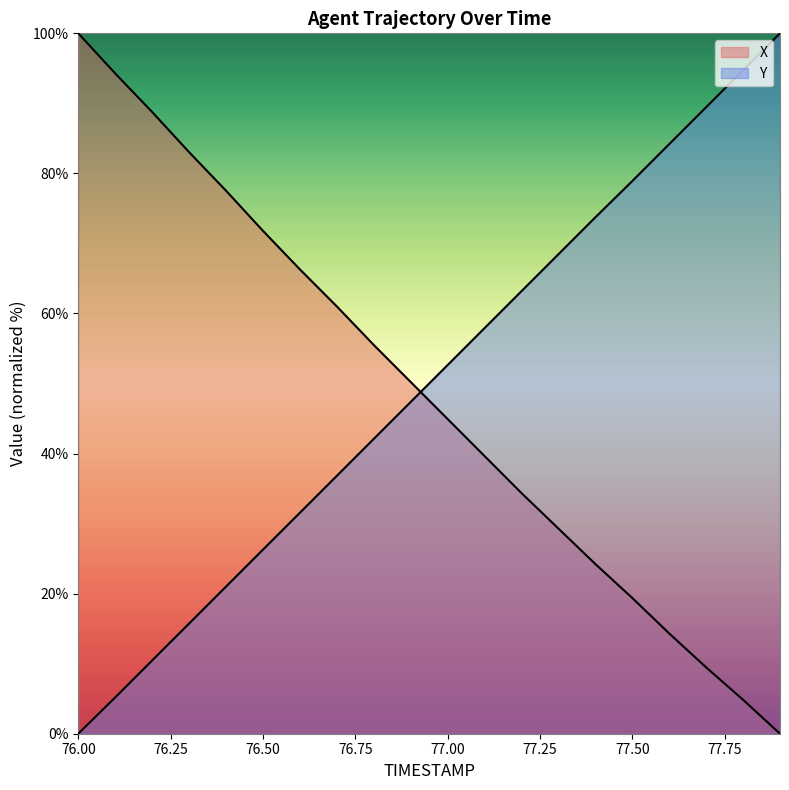

Which series has the largest total across all categories?

Y